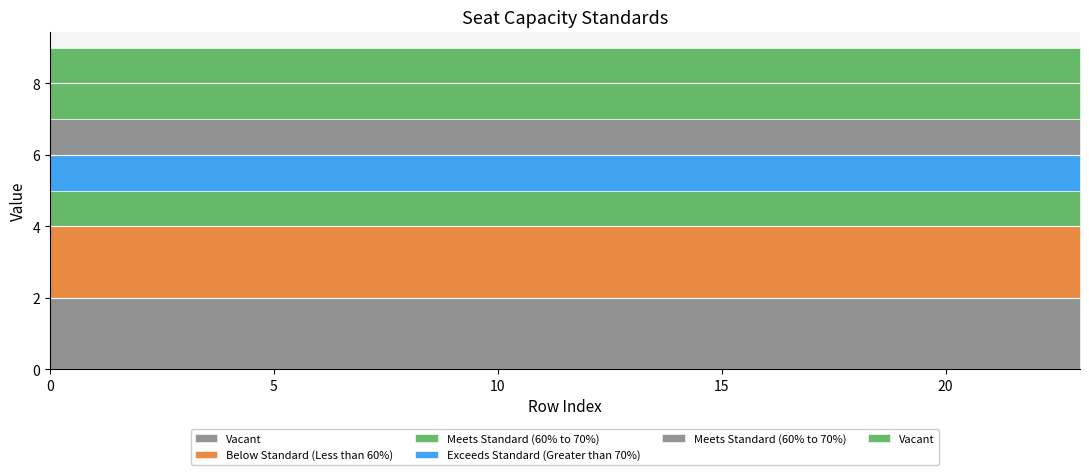

How many lines are shown in the chart?

6